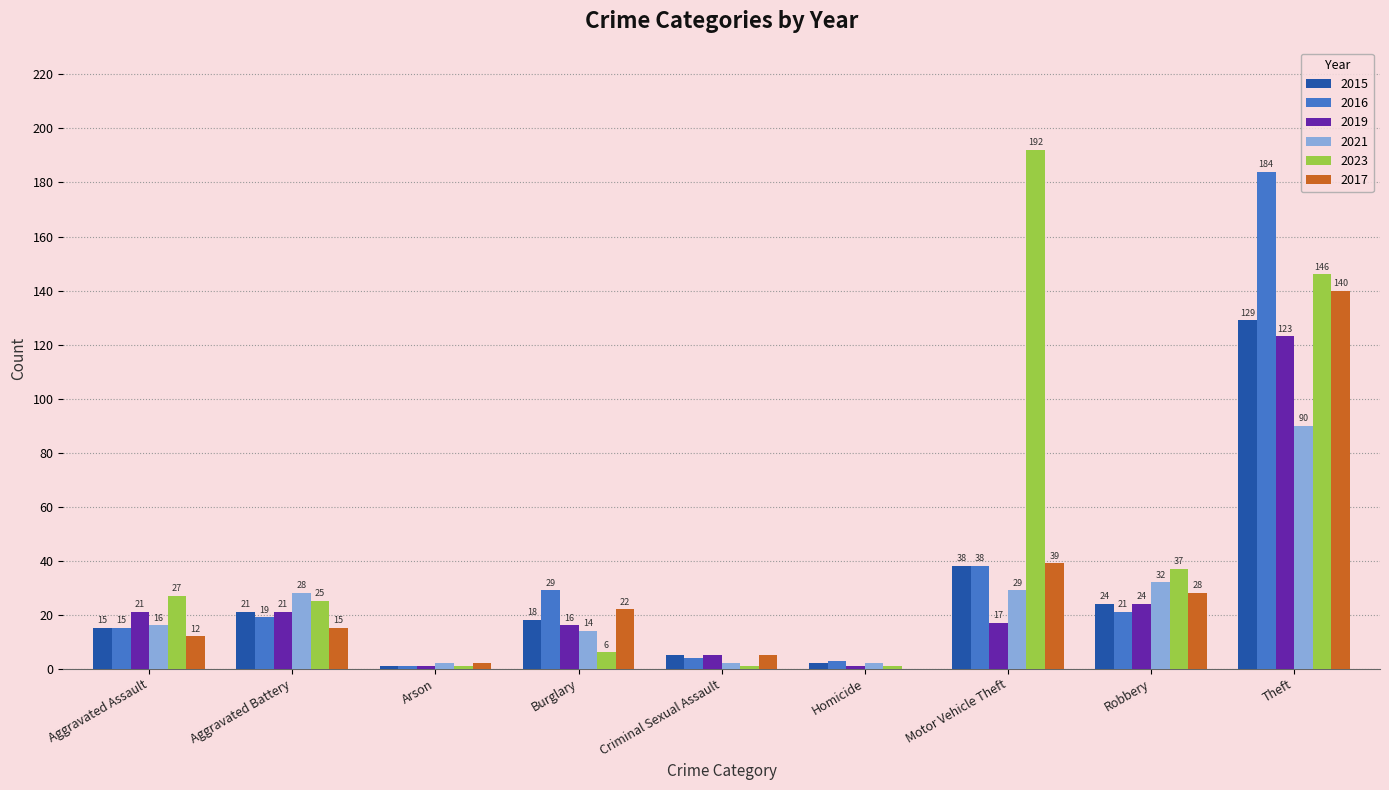

What is the total value across all series at Burglary?

105